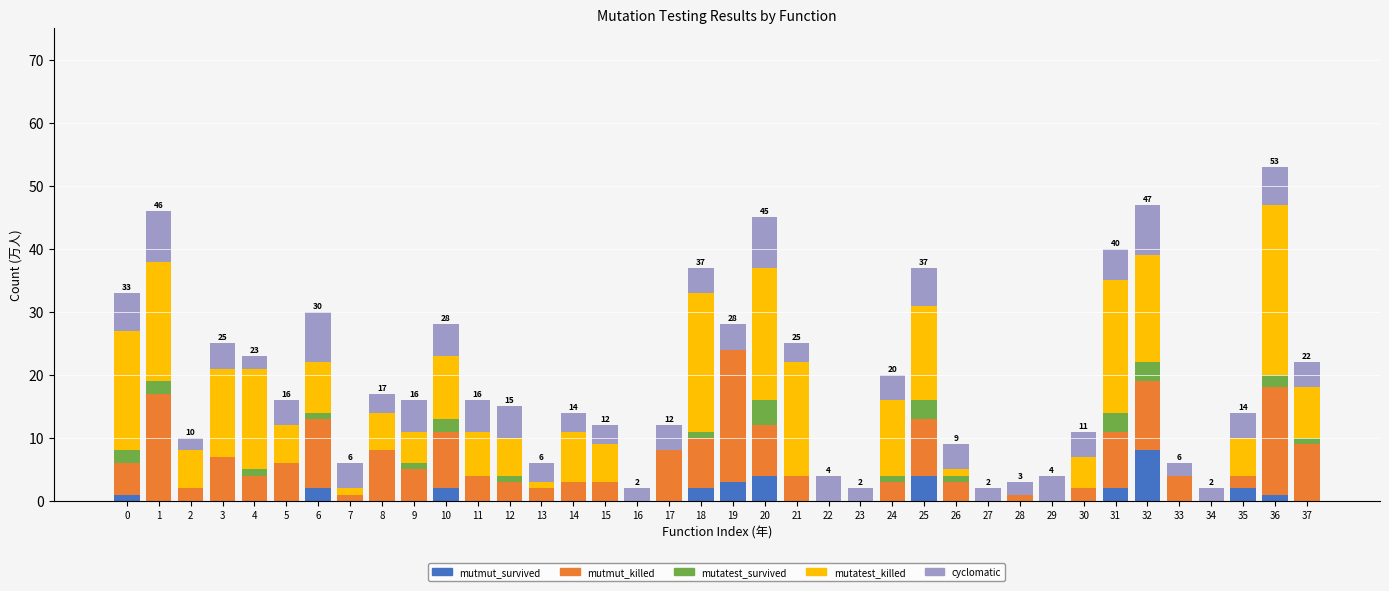

What are all the series names shown in the legend?

mutmut_survived, mutmut_killed, mutatest_survived, mutatest_killed, cyclomatic